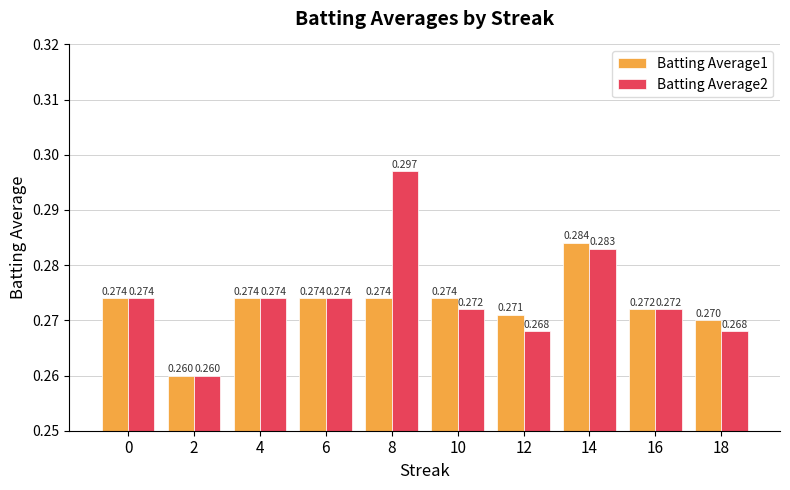

Reading left to right, extract all data points from this chart.

Batting Average1: 0.3	0.3	0.3	0.3	0.3	0.3	0.3	0.3	0.3	0.3
Batting Average2: 0.3	0.3	0.3	0.3	0.3	0.3	0.3	0.3	0.3	0.3